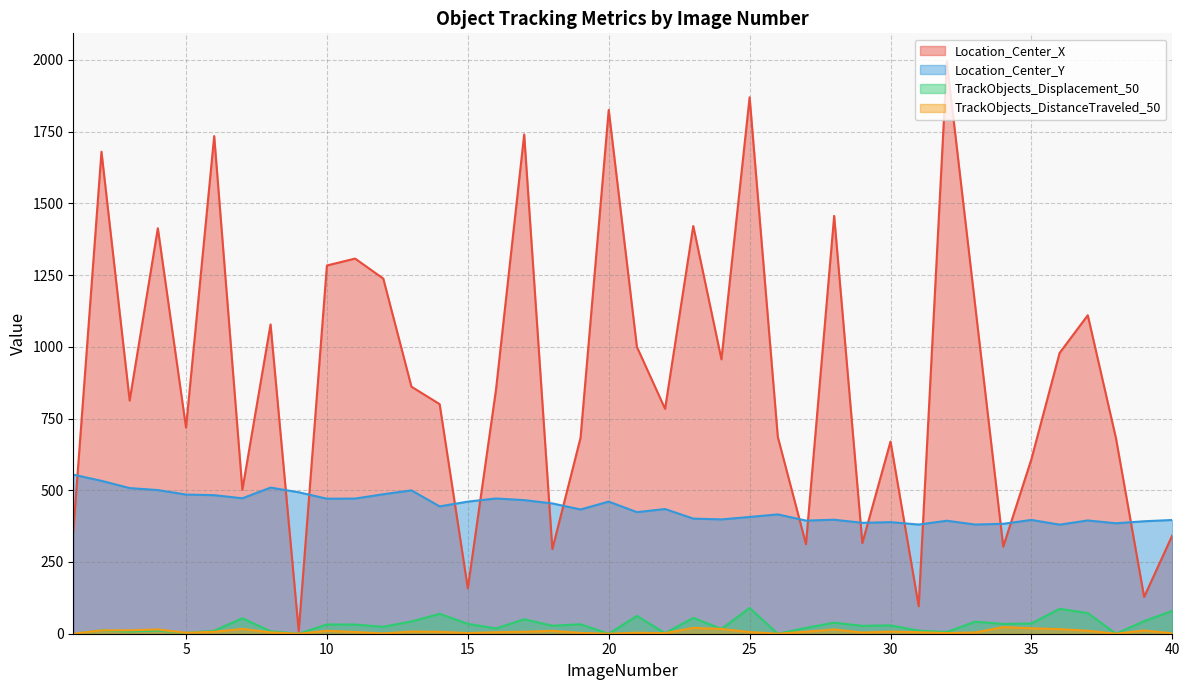

Is the value of TrackObjects_Displacement_50 at 4 greater than the value of Location_Center_X at 32?

No